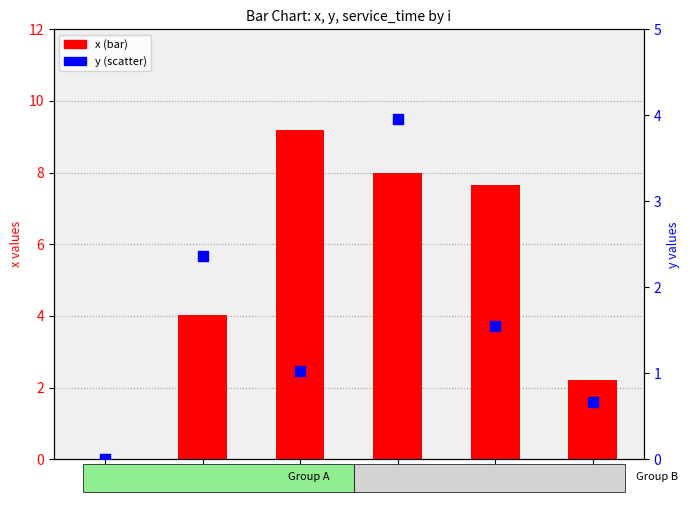

At which category is the sum across all series the highest?

3